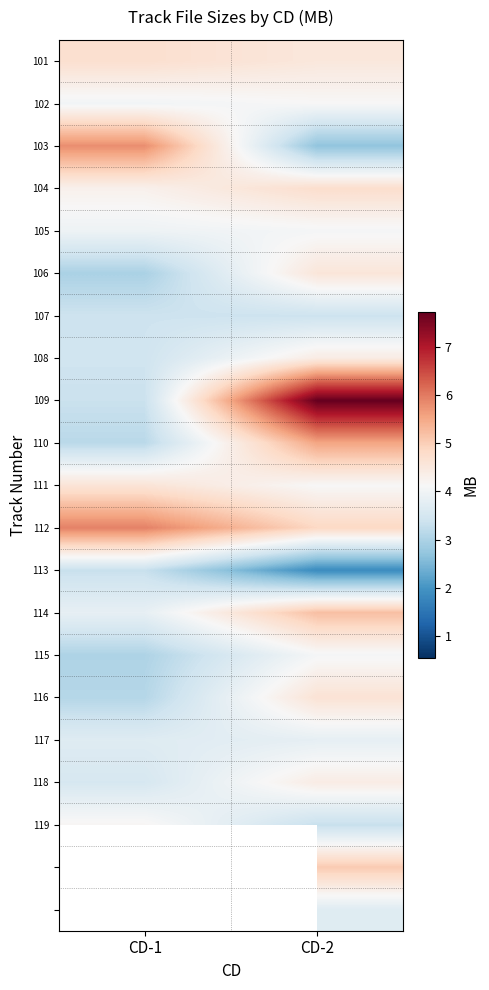

What is the sum of the 109 values at CD-1 and CD-2?

11.1